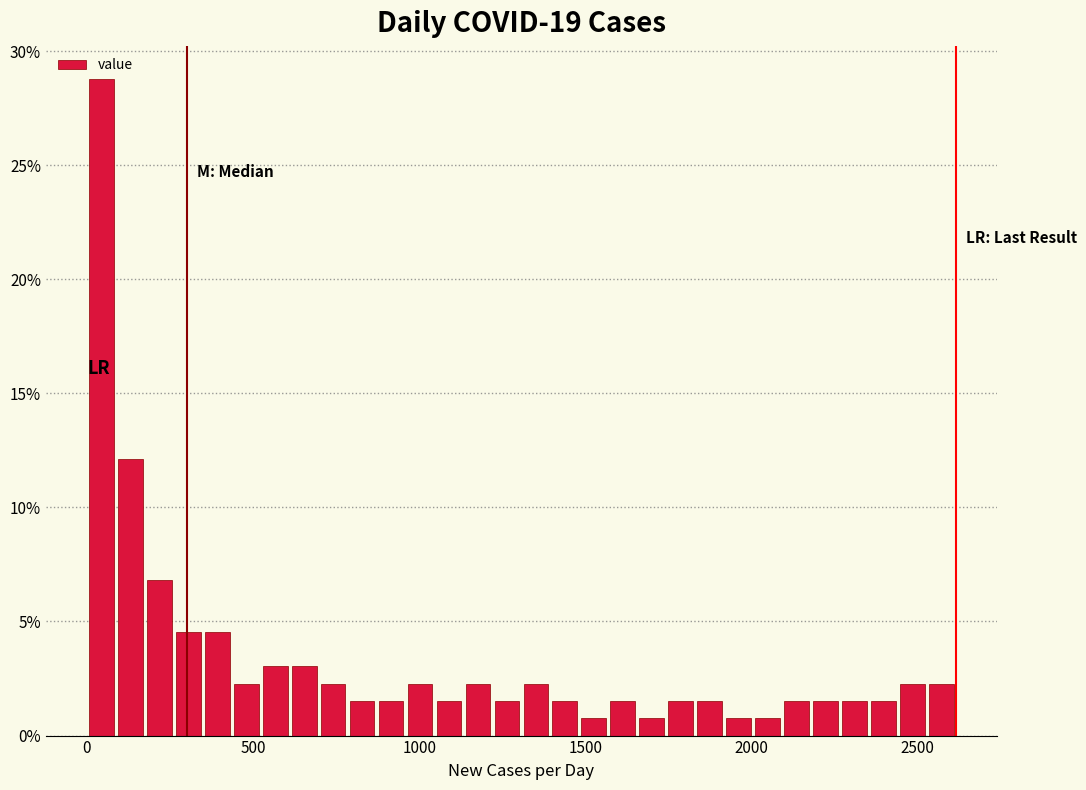

Read against the x-axis, roughly where is the centre of the tallest bar?

50